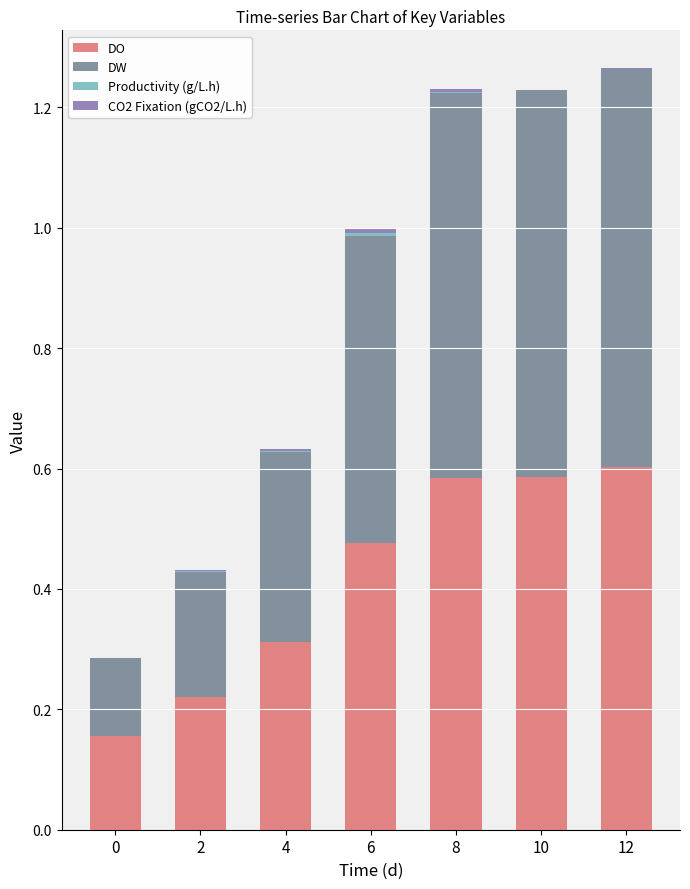

Is it true that DO equals 0.5 at 6?

True